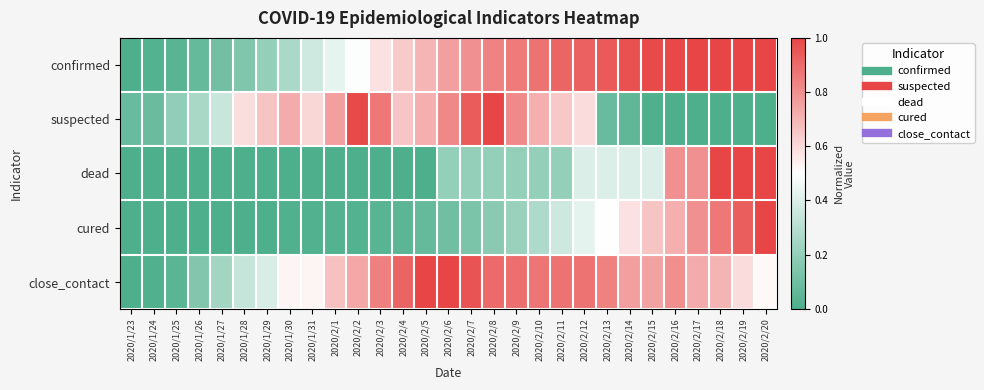

List the series in order of their peak value, highest first.

confirmed, suspected, dead, cured, close_contact